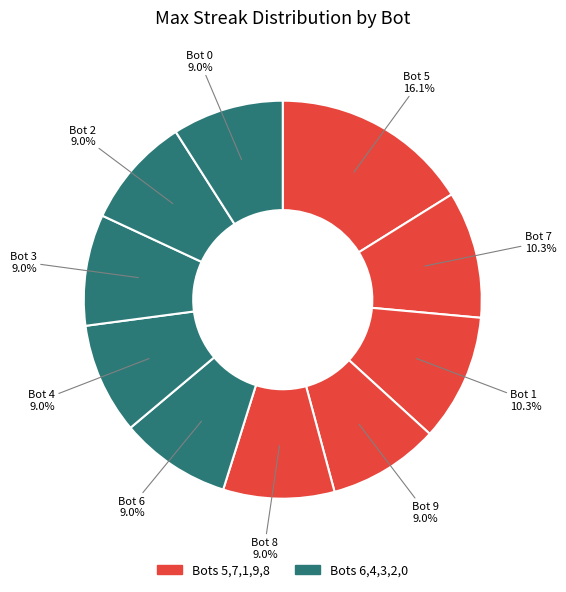

Count the number of slices in the pie.

10